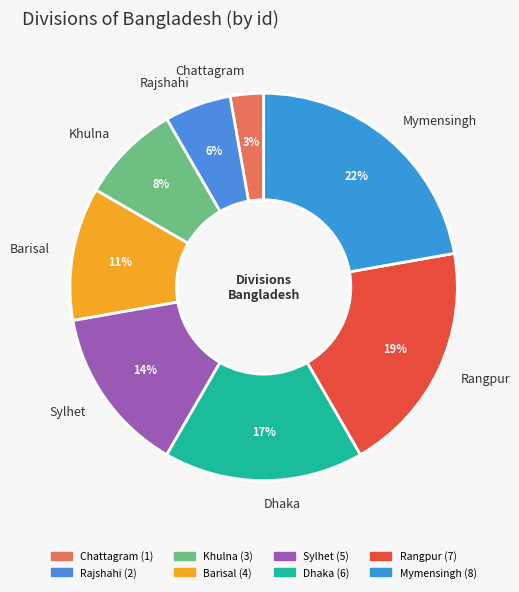

To the nearest percent, what percentage of the pie is Khulna?

8%